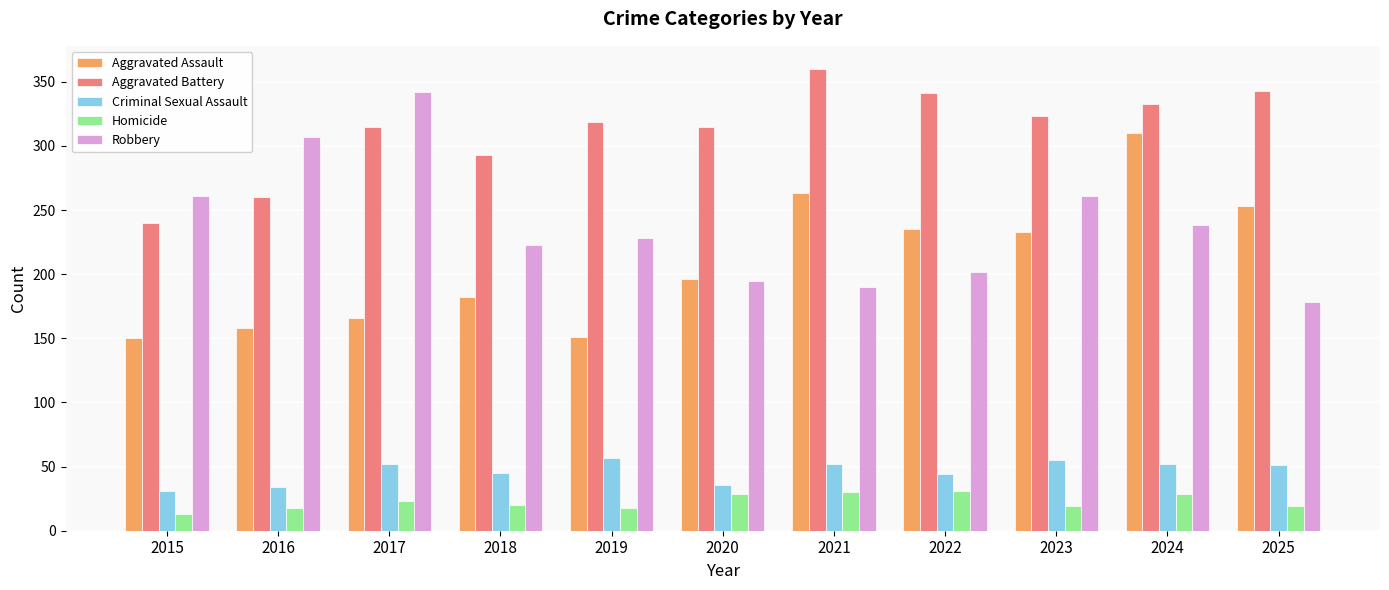

The Criminal Sexual Assault series shows 45 at 2018. True or false?

True